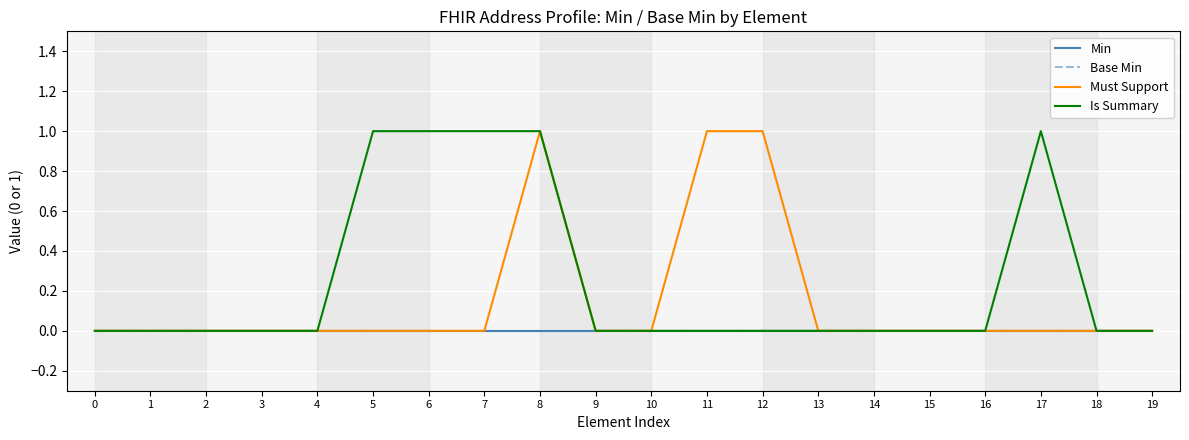

Reading left to right, extract all data points from this chart.

Min: 0=0	1=0	2=0	3=0	4=0	5=0	6=0	7=0	8=0	9=0	10=0	11=0	12=0	13=0	14=0	15=0	16=0	17=0	18=0	19=0
Base Min: 0=0	1=0	2=0	3=0	4=0	5=0	6=0	7=0	8=0	9=0	10=0	11=0	12=0	13=0	14=0	15=0	16=0	17=0	18=0	19=0
Must Support: 0=0	1=0	2=0	3=0	4=0	5=0	6=0	7=0	8=1	9=0	10=0	11=1	12=1	13=0	14=0	15=0	16=0	17=0	18=0	19=0
Is Summary: 0=0	1=0	2=0	3=0	4=0	5=1	6=1	7=1	8=1	9=0	10=0	11=0	12=0	13=0	14=0	15=0	16=0	17=1	18=0	19=0